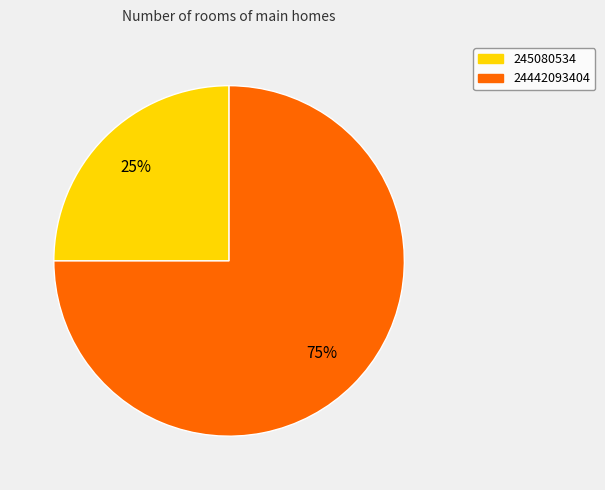

Do 245080534 and 24442093404 together represent more than half of the pie?

Yes